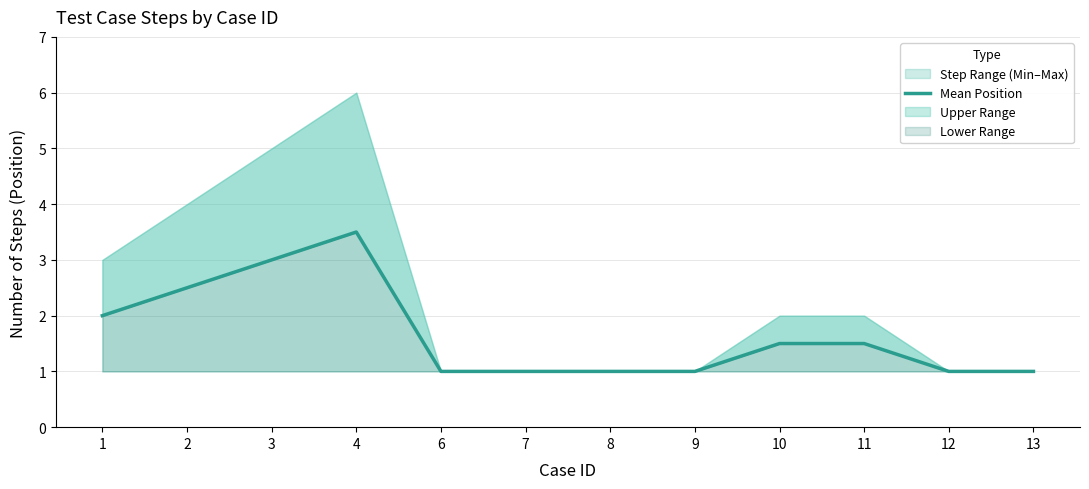

True or false: the data has more than 1 interior local peaks.

False